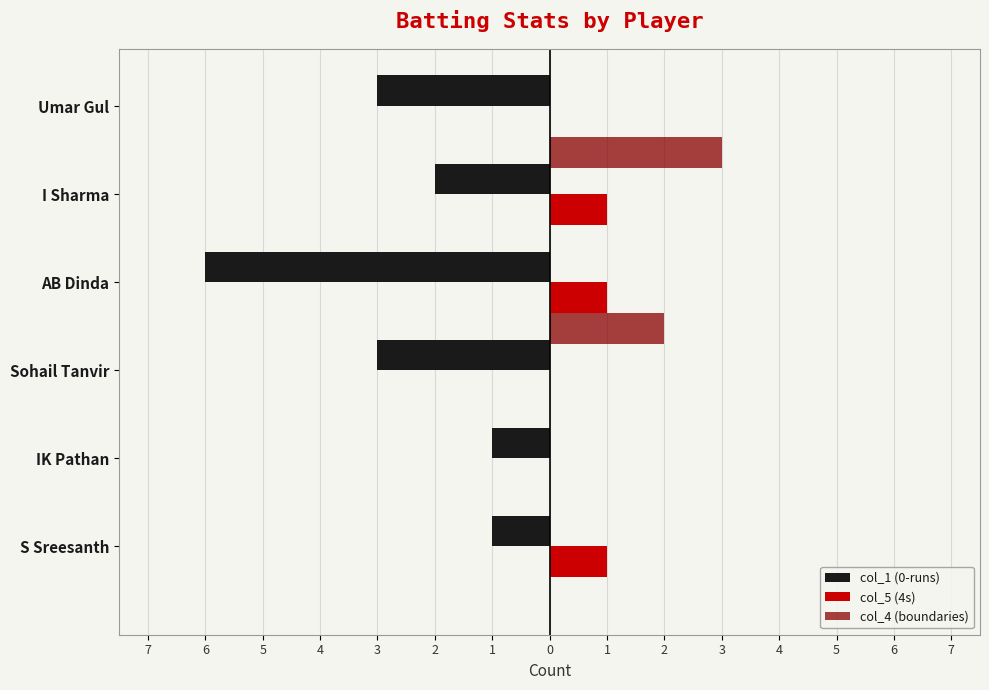

At how many categories does at least one series exceed 0?

4